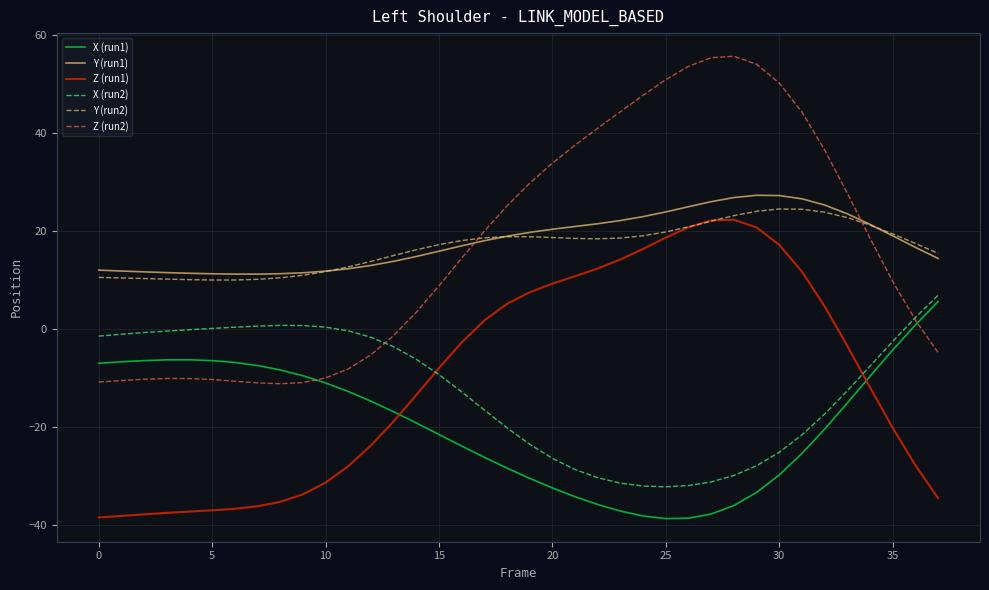

True or false: Y (run1) and Z (run1) intersect in this chart.

False